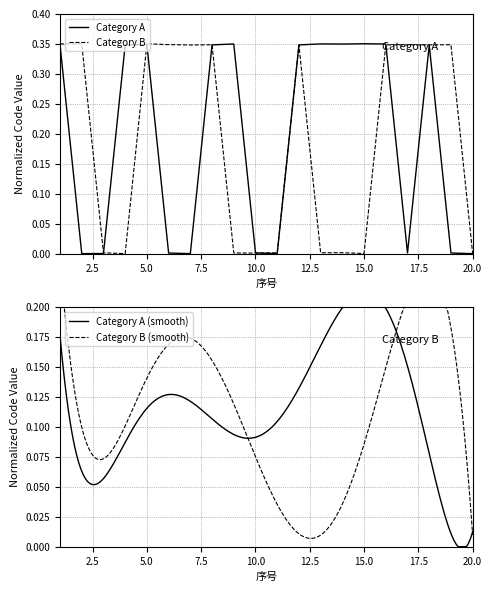

At which category does the chart reach its peak across all series?

15